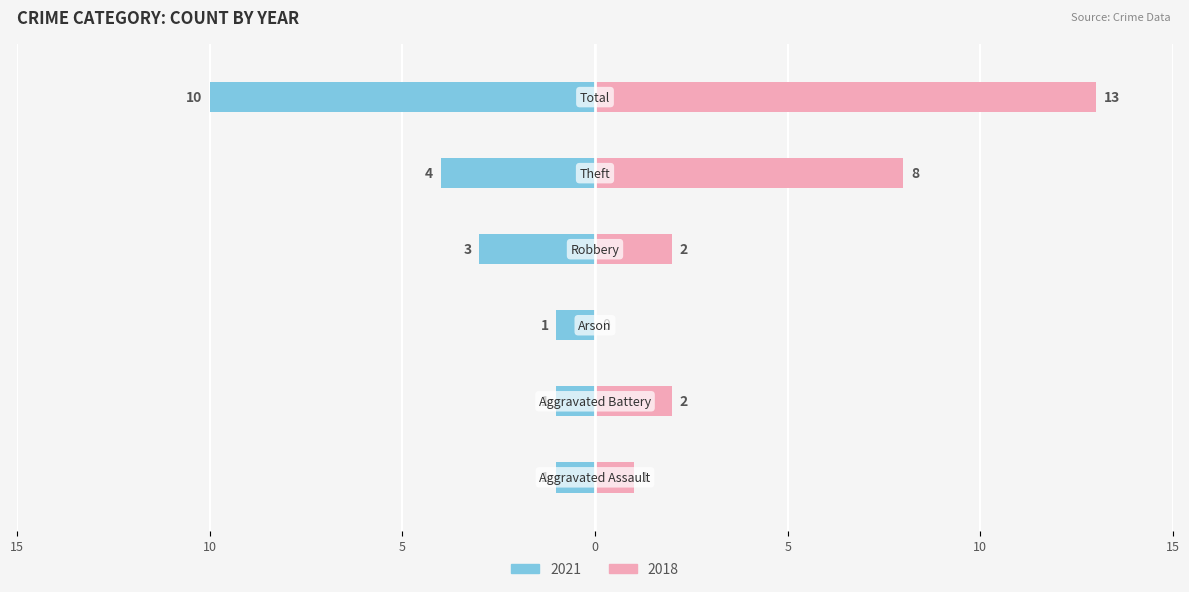

What is the difference between the maximum and minimum values in the 2021 series?

9